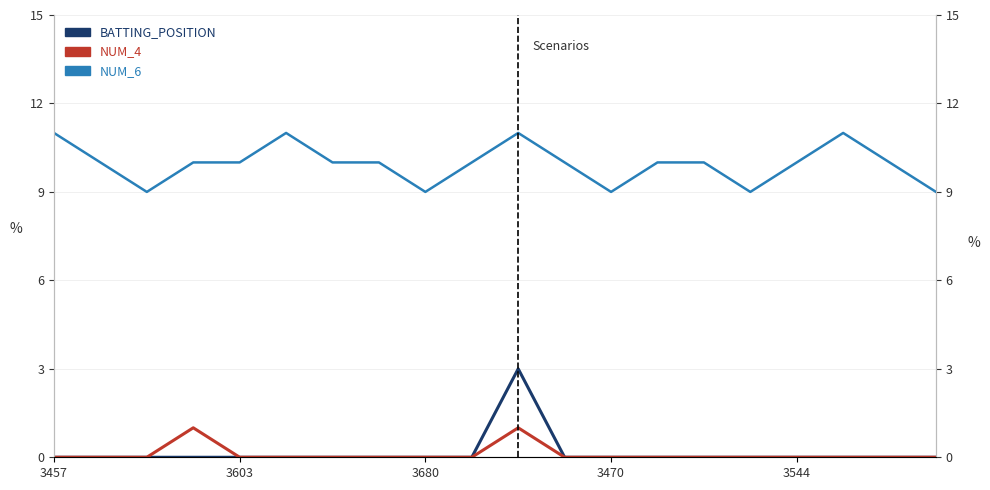

Which has a higher value, 7 or 13?

7